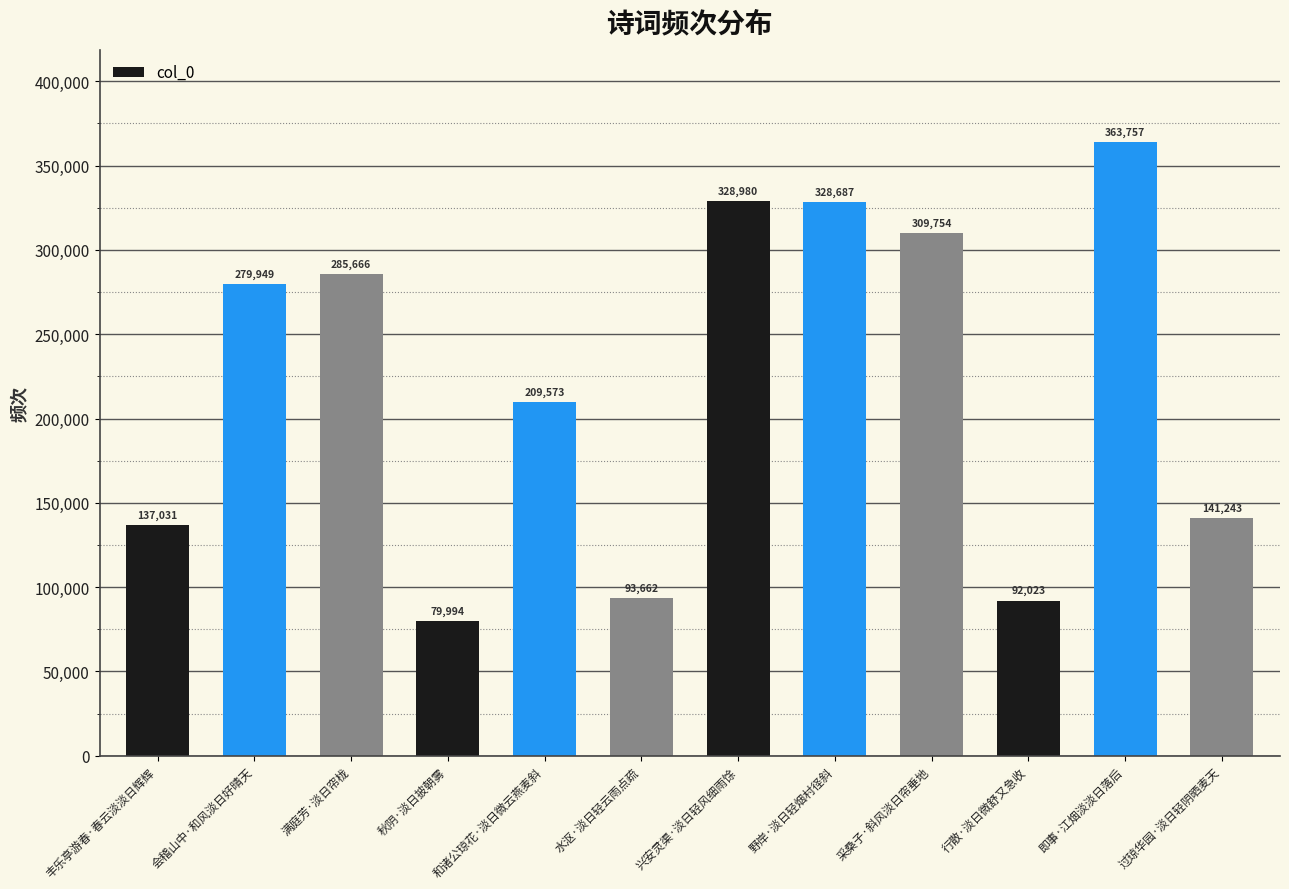

What is the label of the 5th bar from the left?

和诸公琼花·淡日微云燕麦斜